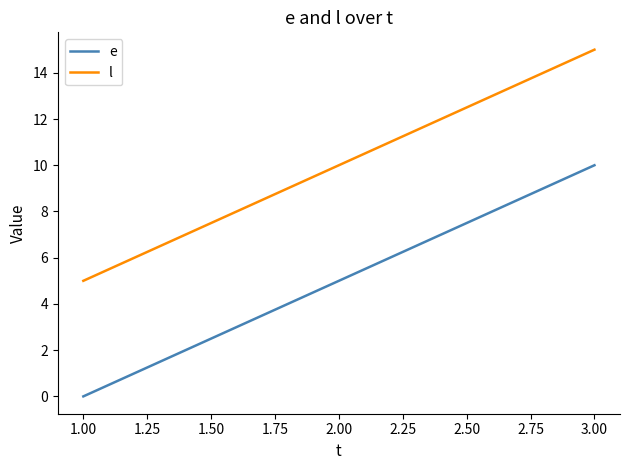

At which category is the sum across all series the highest?

3.00